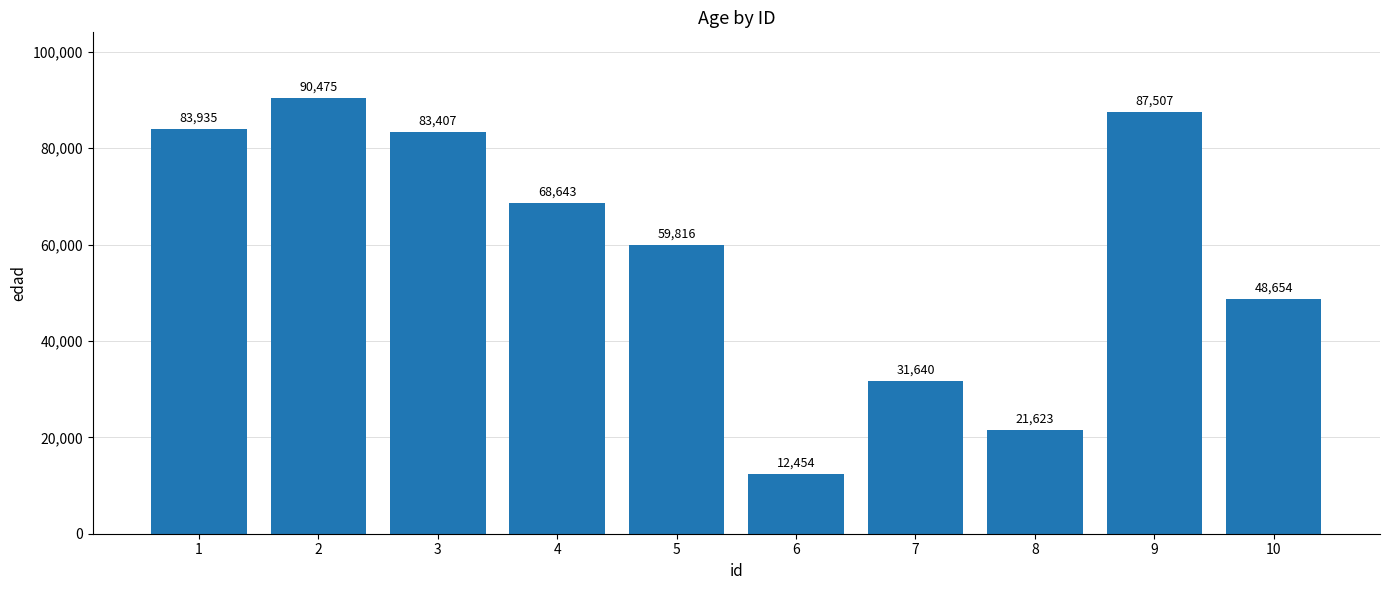

How many bars are there in total?

10